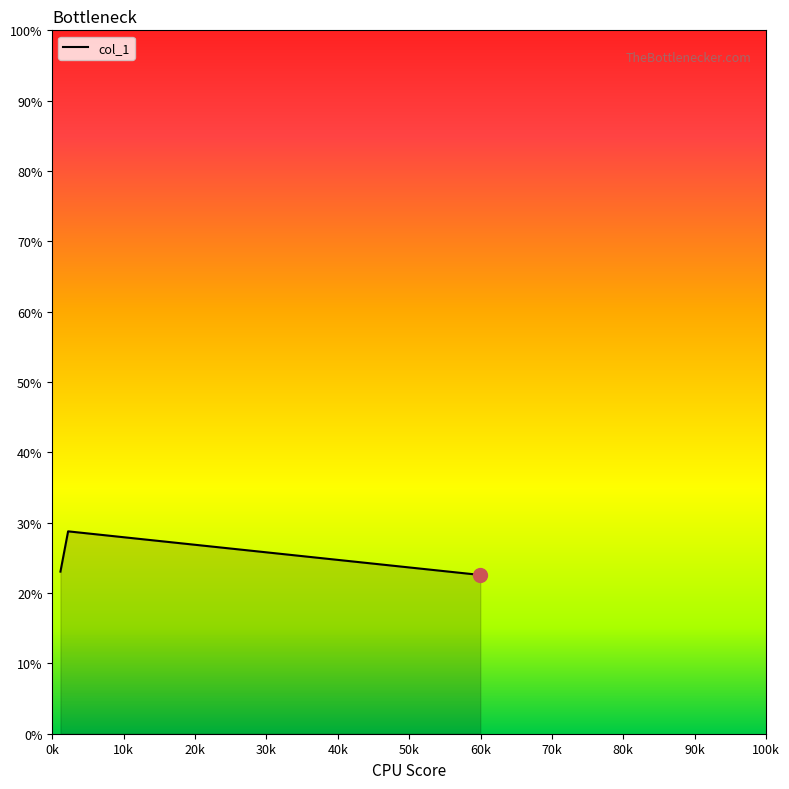

Count the number of values greater than 23.

2